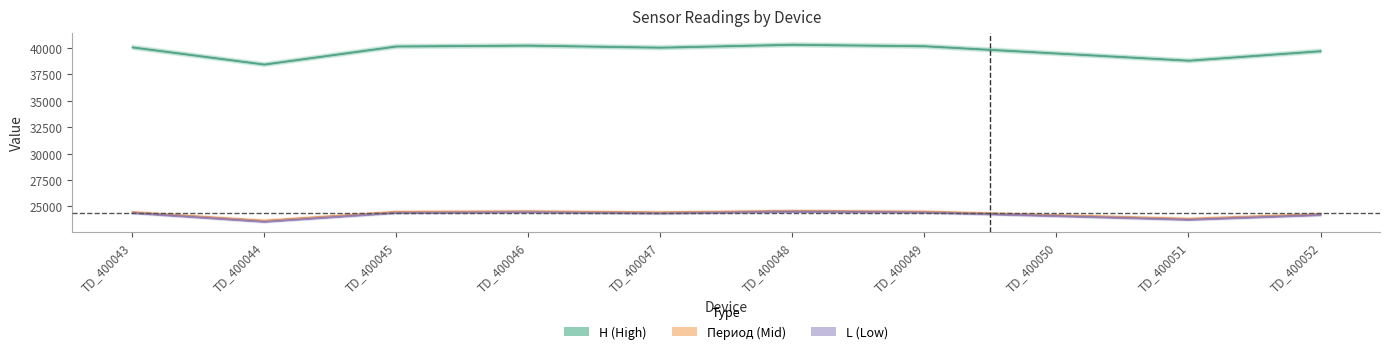

Count the number of data series in this chart.

3